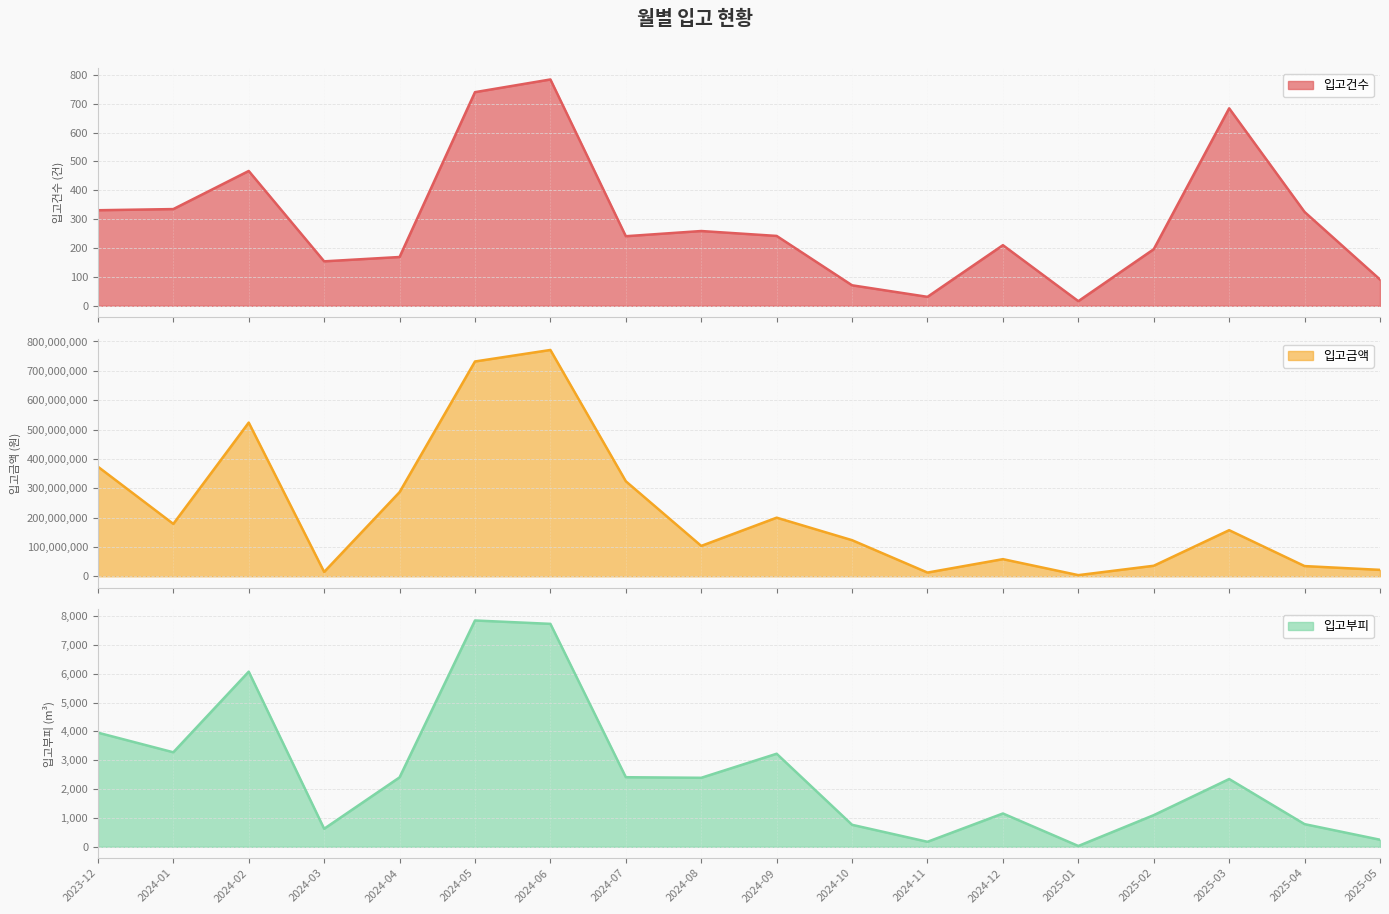

Between 2025-03 and 2024-11, which is larger?

2025-03